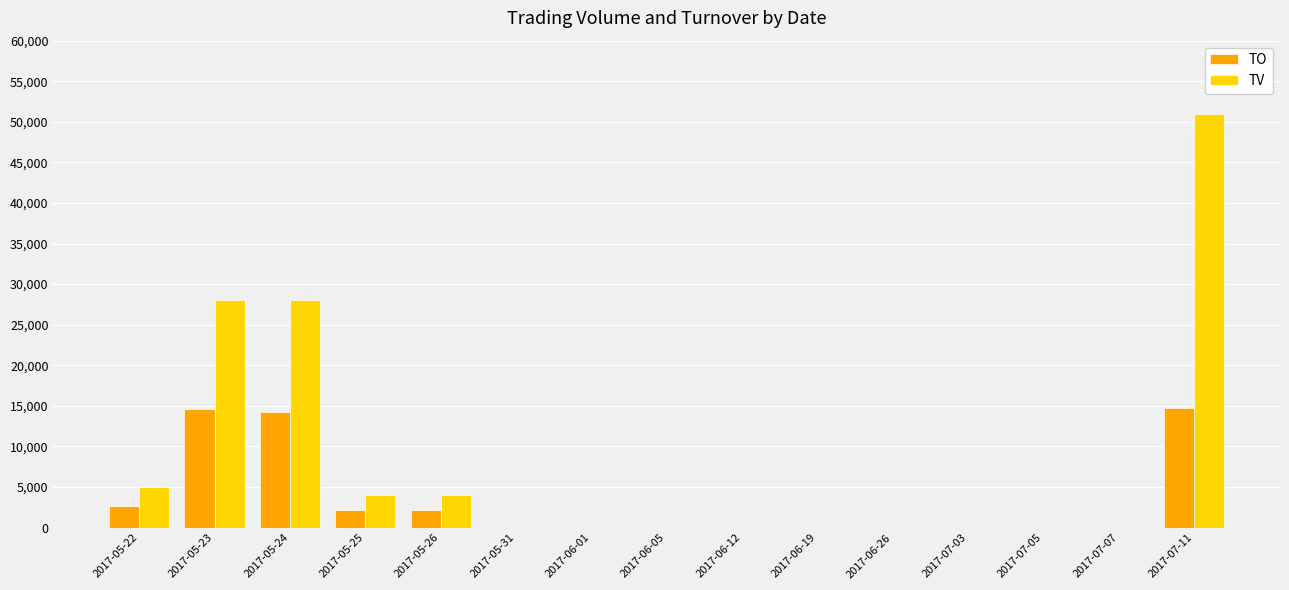

What is the sum of all TV values?

120000